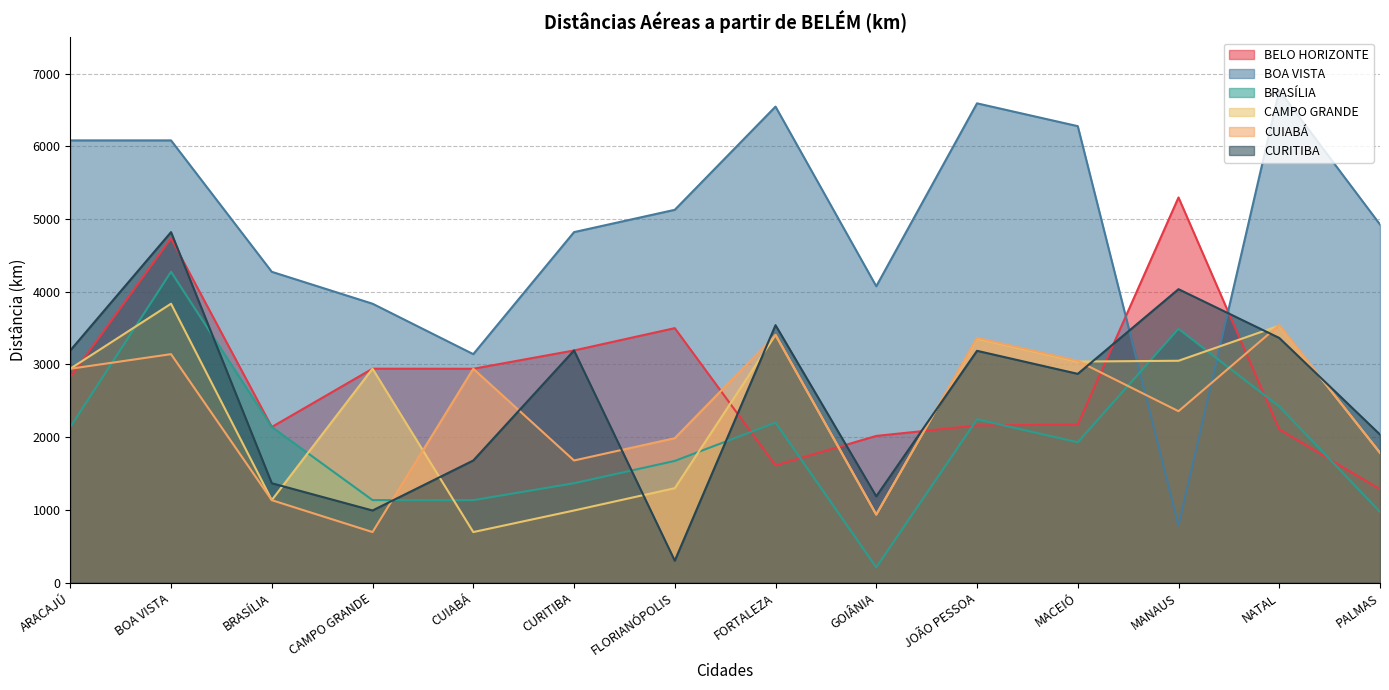

Where does the BOA VISTA series first go above 5128?

ARACAJÚ